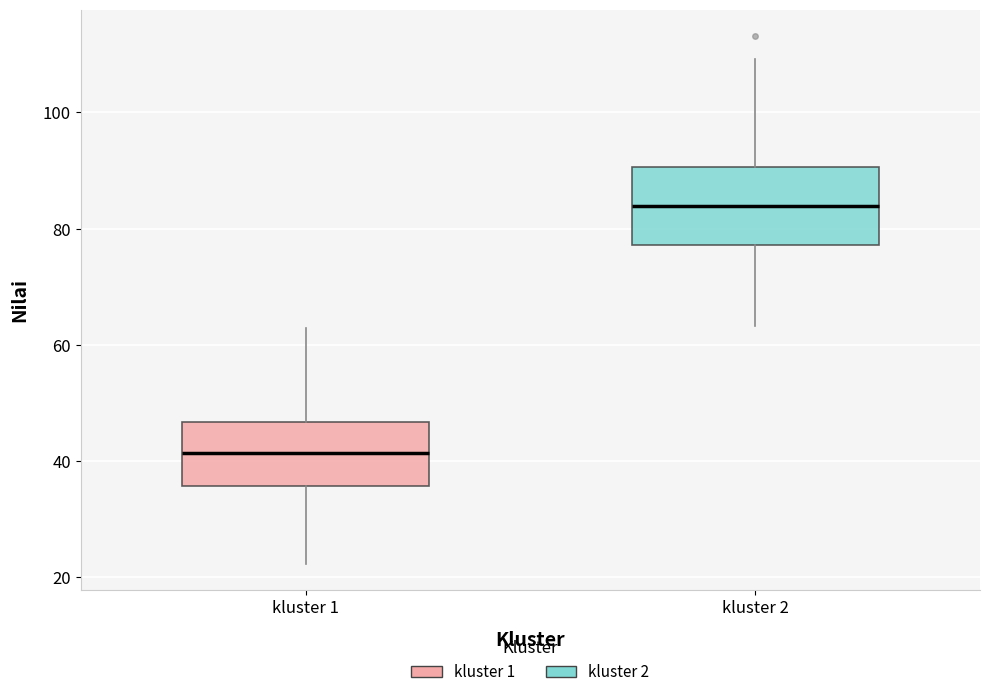

Reading left to right, transcribe this box plot: for each box, give where its median line is, the range the box spans, and where its two whiskers end, as read against the y-axis. The values are not printed on the chart, so give them approximately, as read against the axis.

kluster 1: median 42, box 36 to 46, whiskers 22 to 62
kluster 2: median 84, box 78 to 90, whiskers 64 to 110